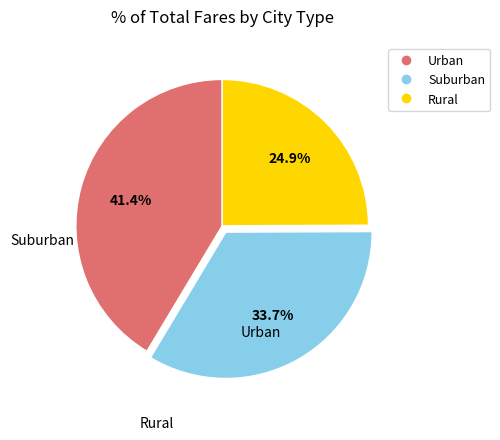

Is there a majority slice in this chart?

No